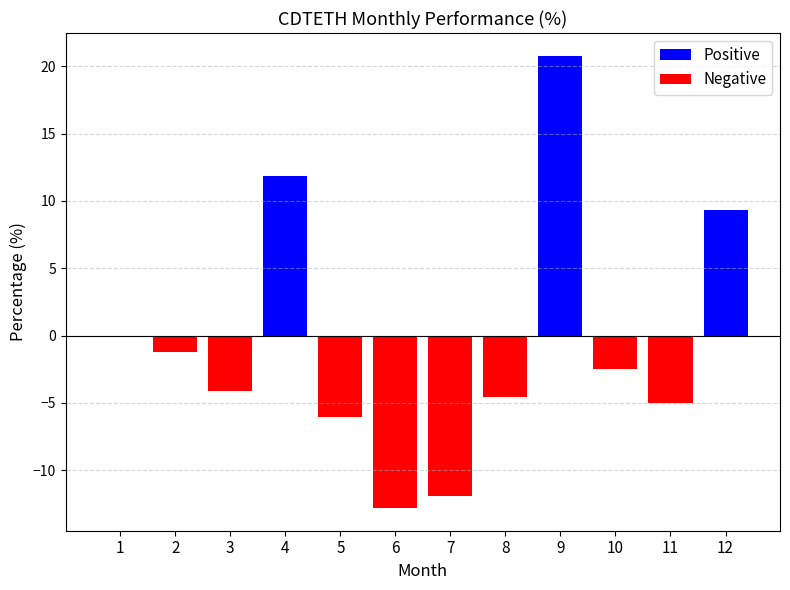

Where is Positive nearest to the value 10?

12